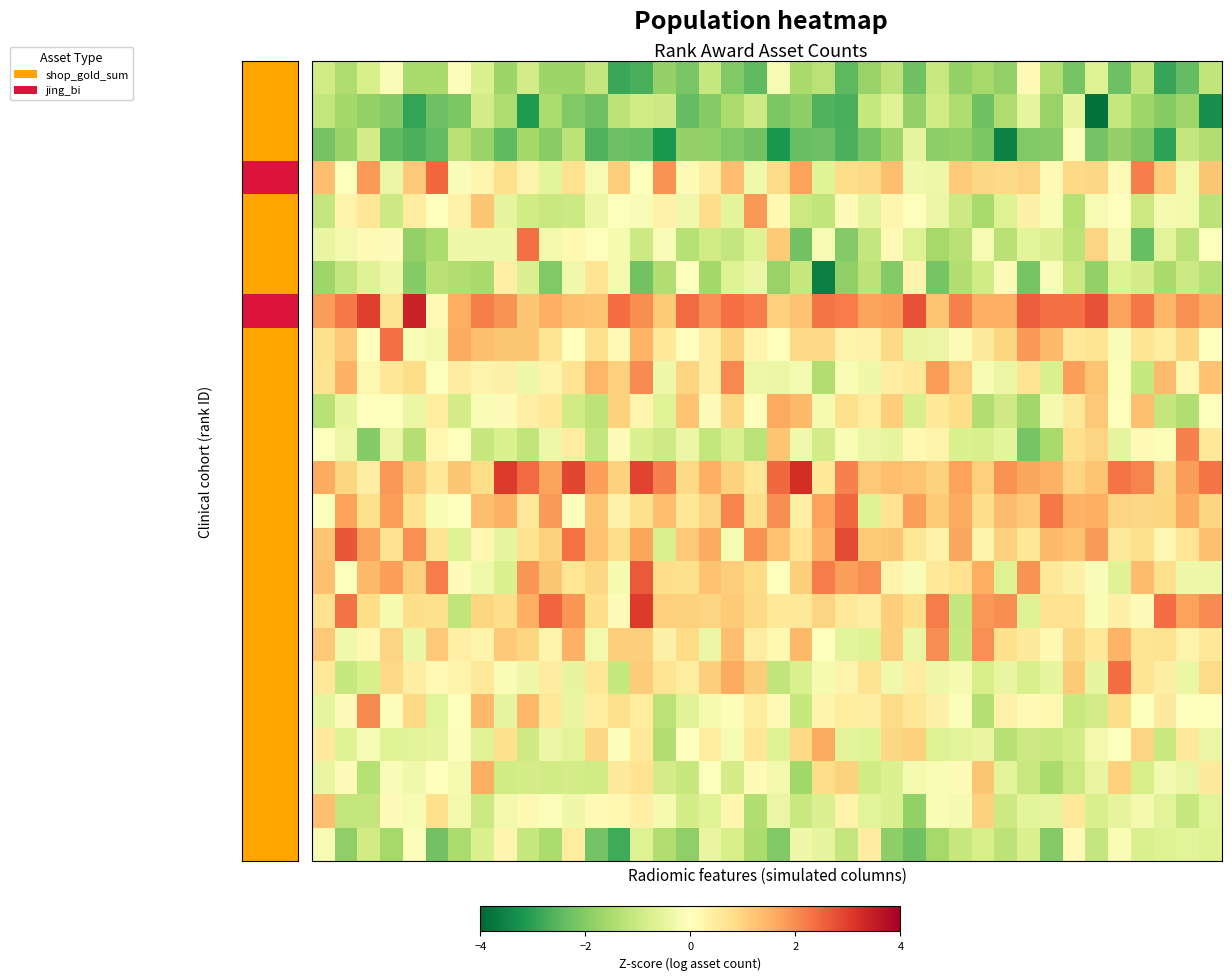

Which category has the highest value across all series?

4